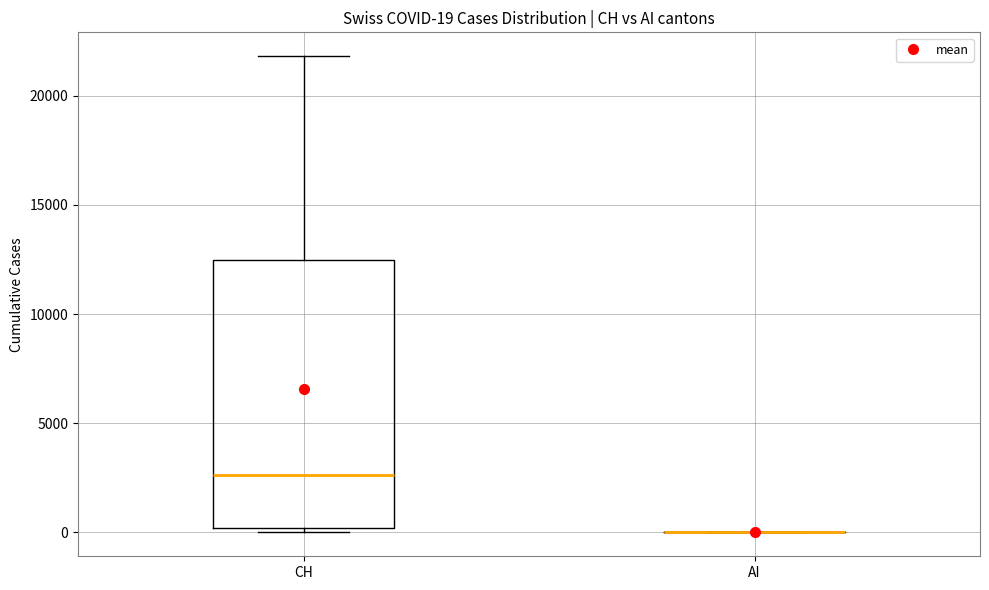

Comparing the boxes themselves (not the whiskers), which one is the tallest?

CH